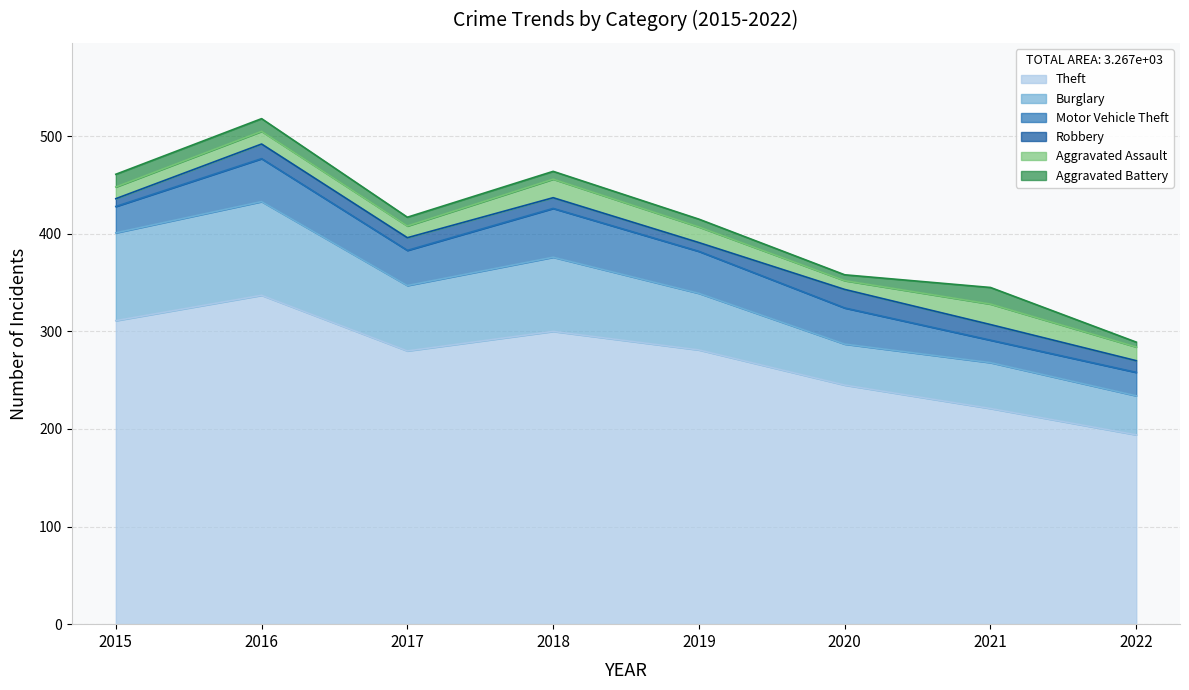

How many values in the Theft series exceed 281?

3